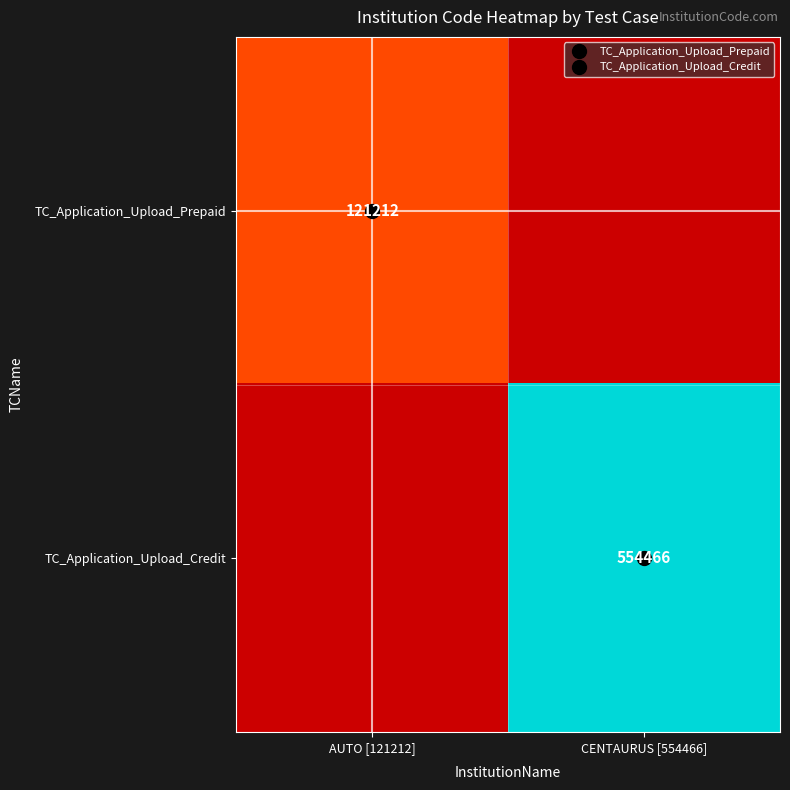

Which series has the largest total across all categories?

TC_Application_Upload_Credit